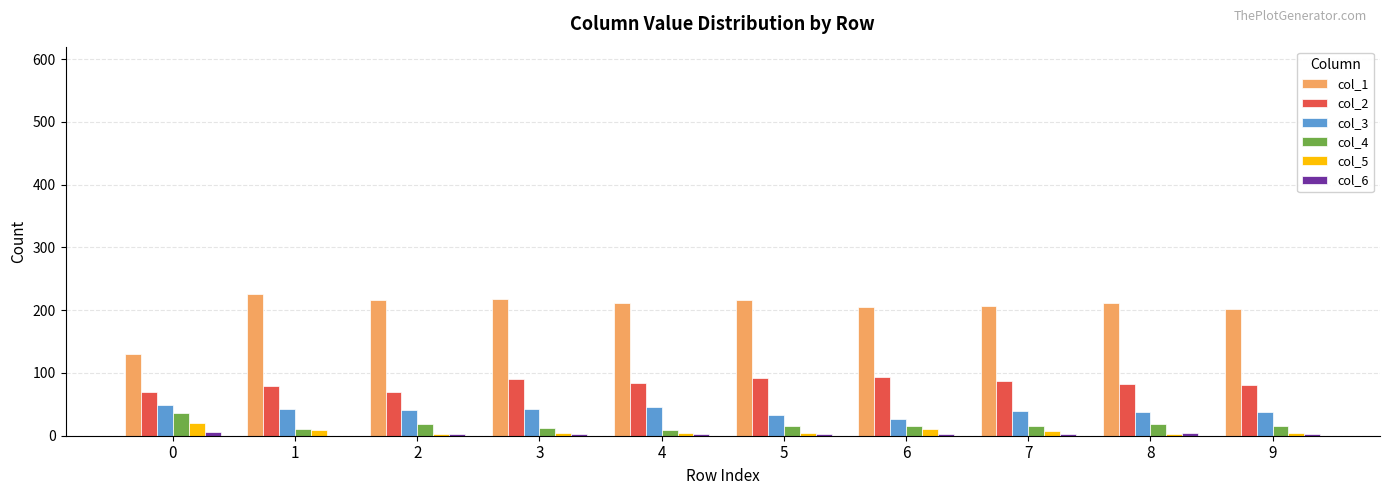

Count the number of categories in the chart.

10